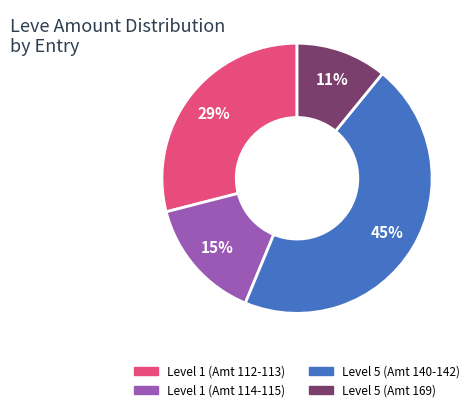

Count the number of slices in the pie.

4